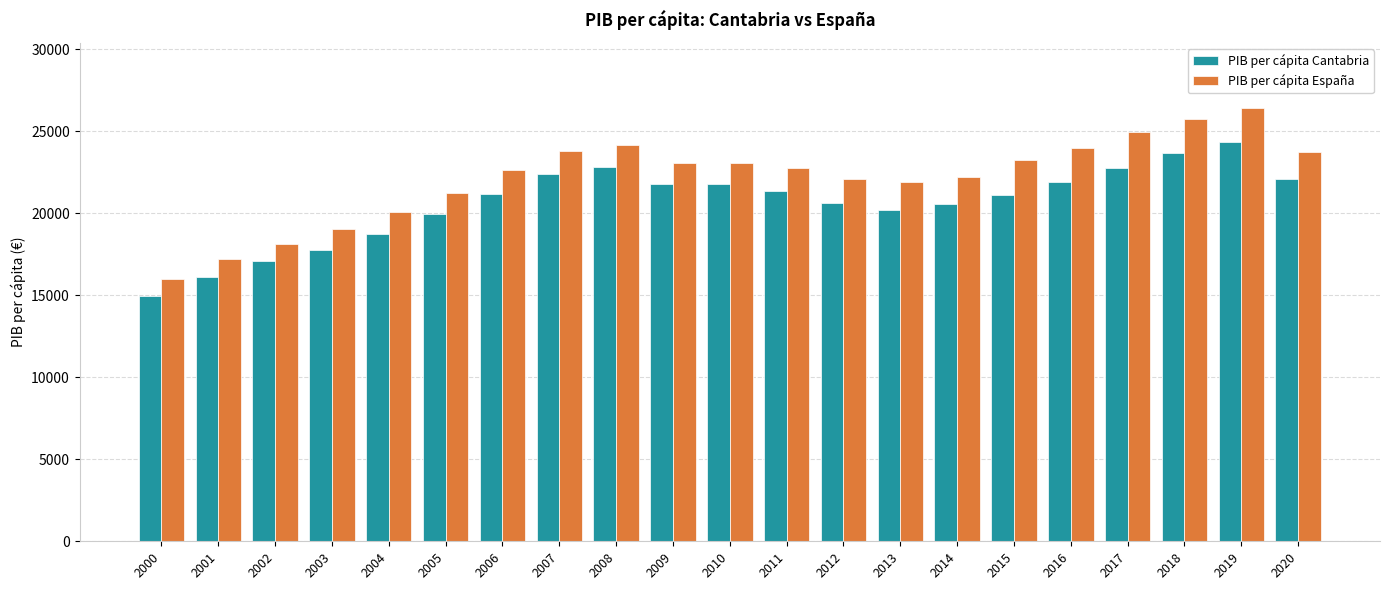

Which series has the largest total across all categories?

PIB per cápita España